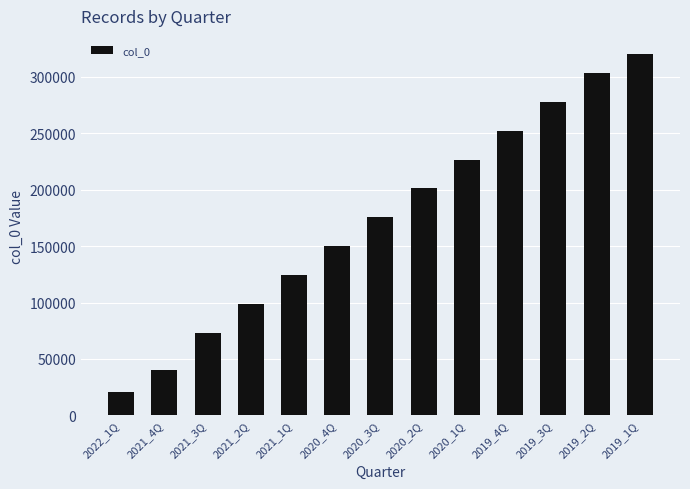

How many data points does each series have?

13